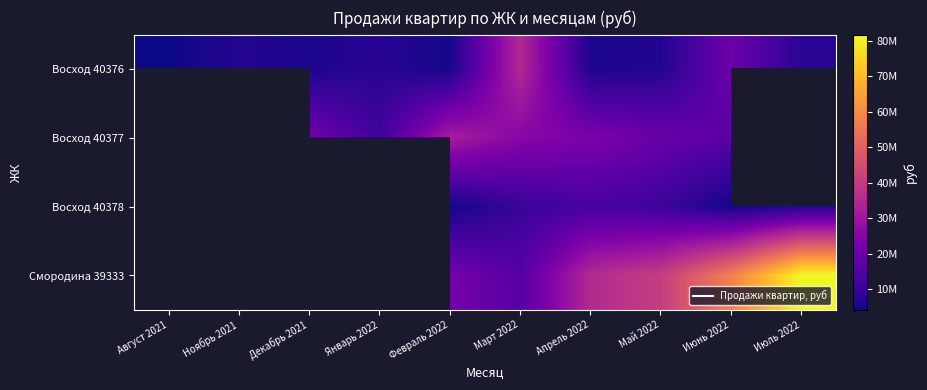

Which label corresponds to the largest value in the chart?

Июль 2022